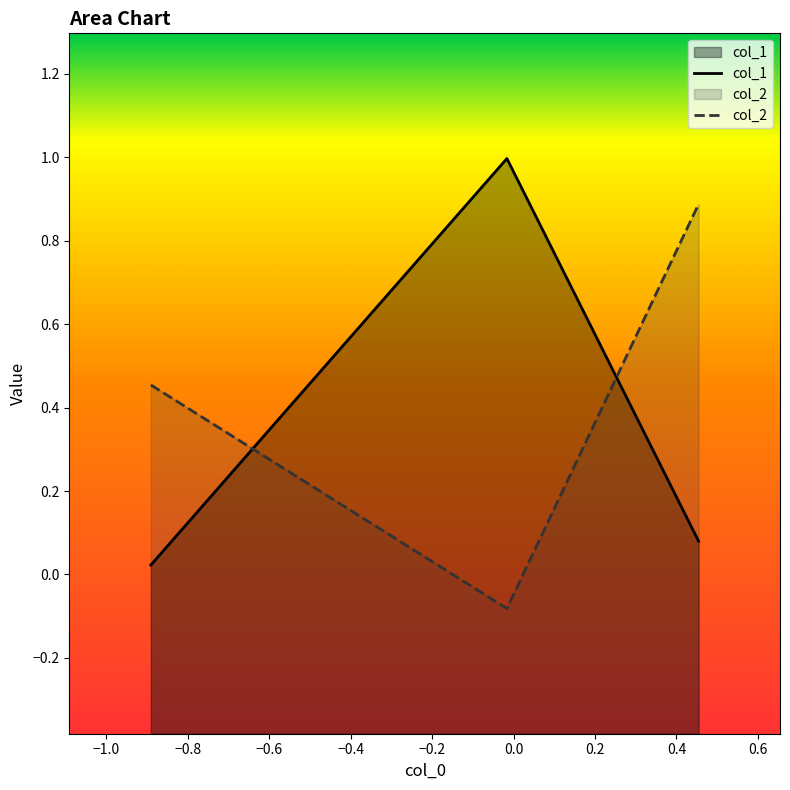

What is the highest value of the col_2 series?

0.9